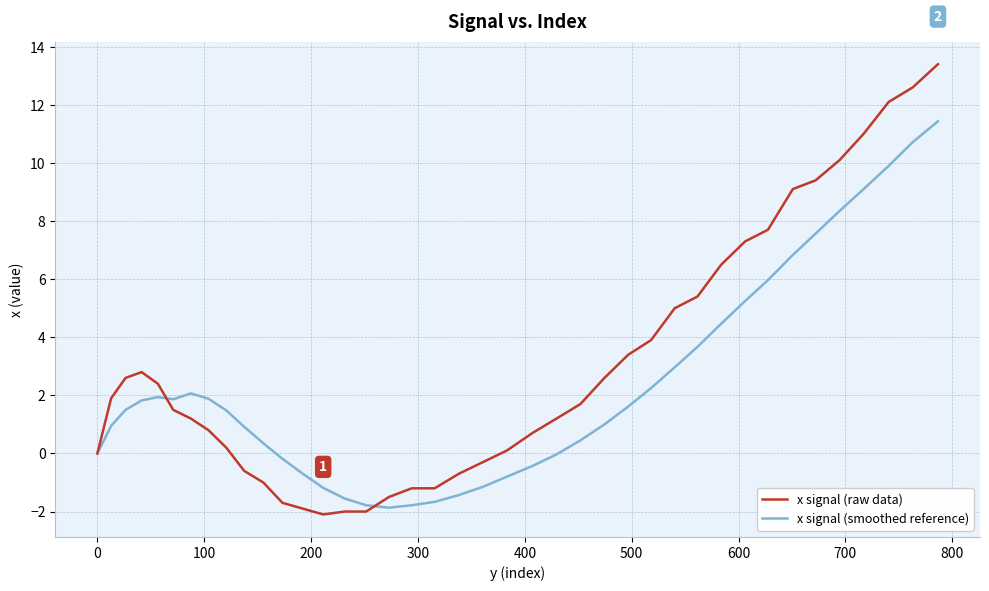

Count the number of data series in this chart.

2